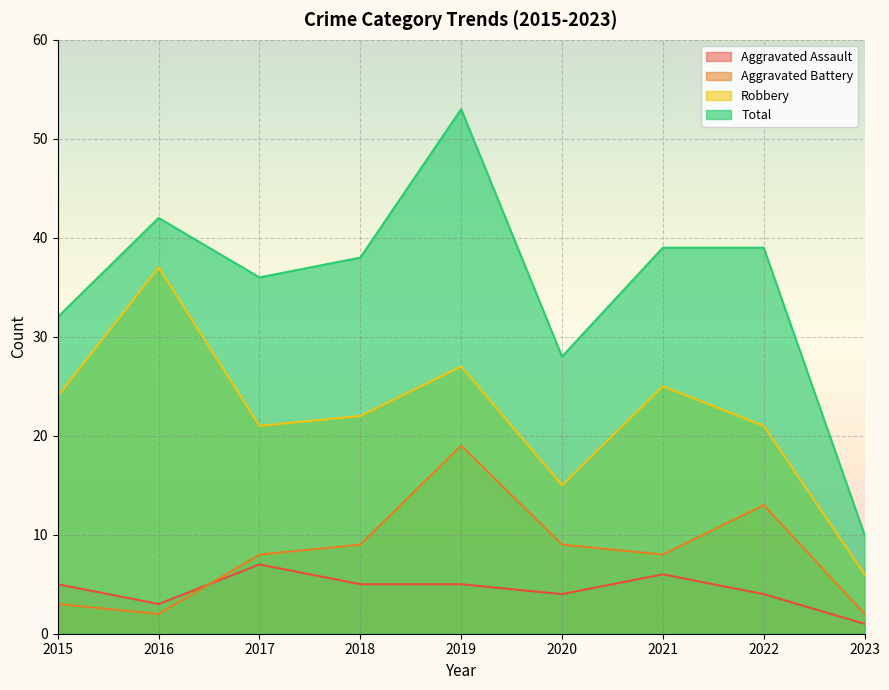

Which series has the largest total across all categories?

Total